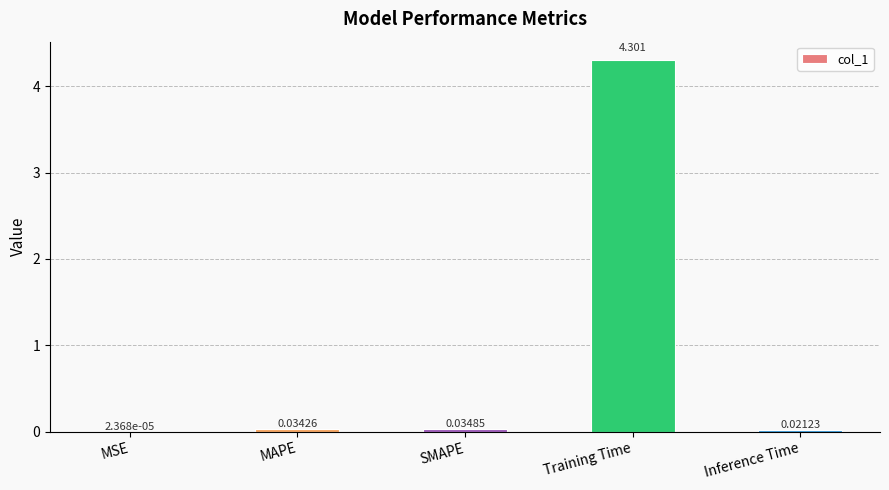

Which category has the highest value across all series?

Training Time